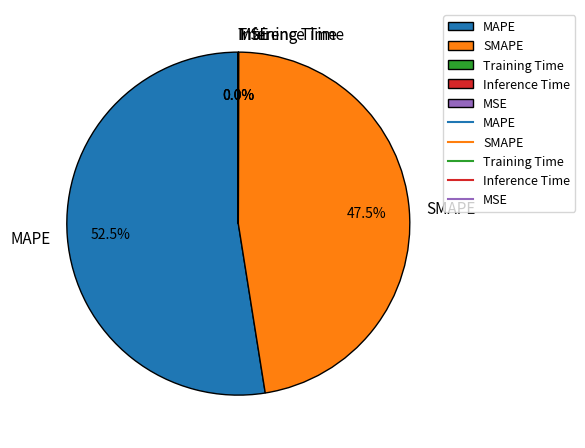

What portion of the pie excludes SMAPE?

52.5%